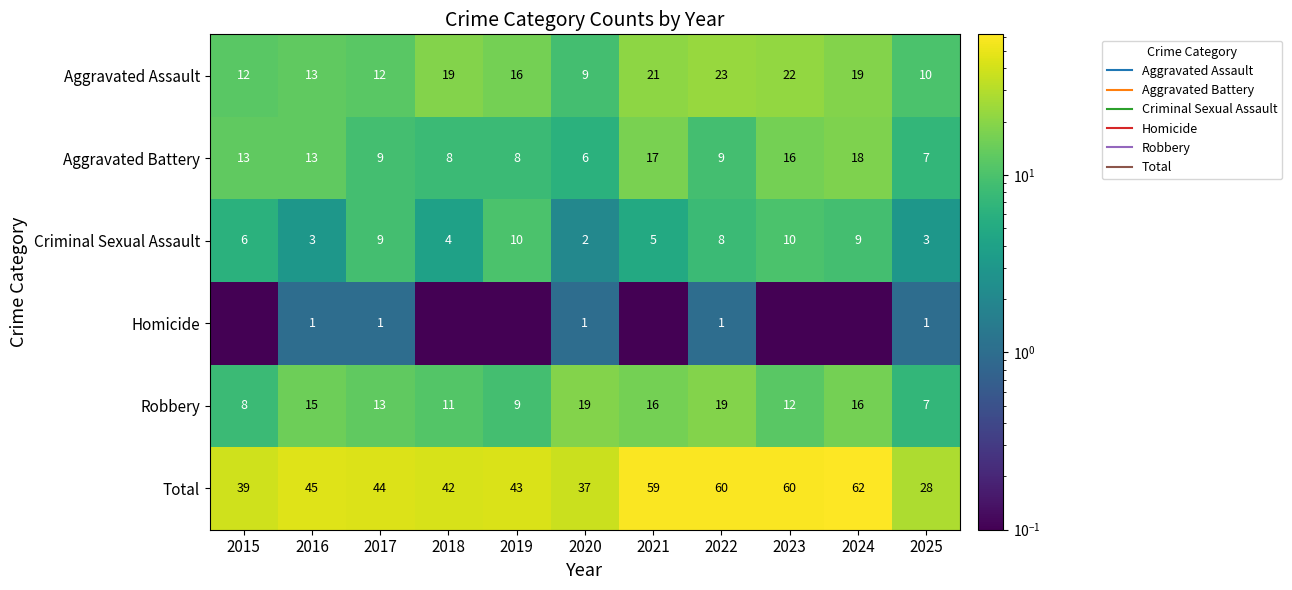

The Aggravated Battery series shows 16.0 at 2023. True or false?

True